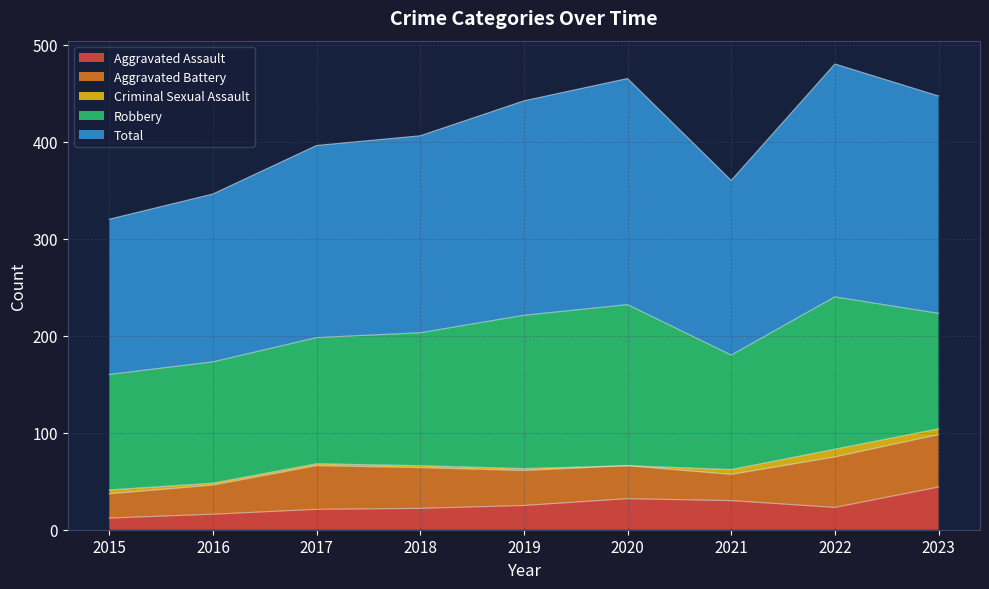

Is it true that Criminal Sexual Assault equals 10 at 2023?

False